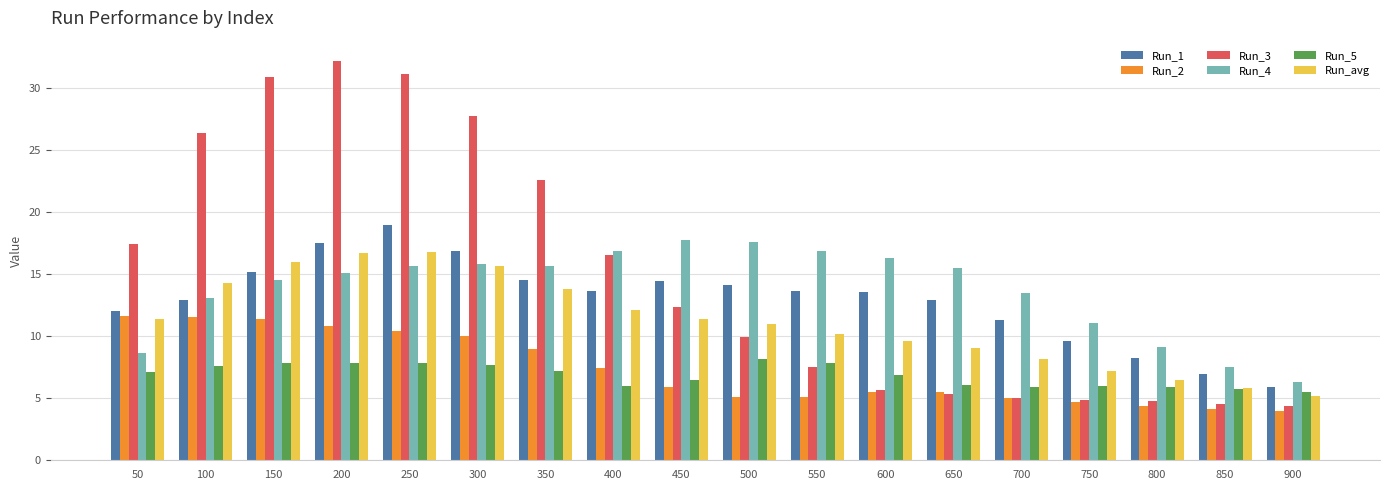

Read the Run_3 value at 850.

4.6